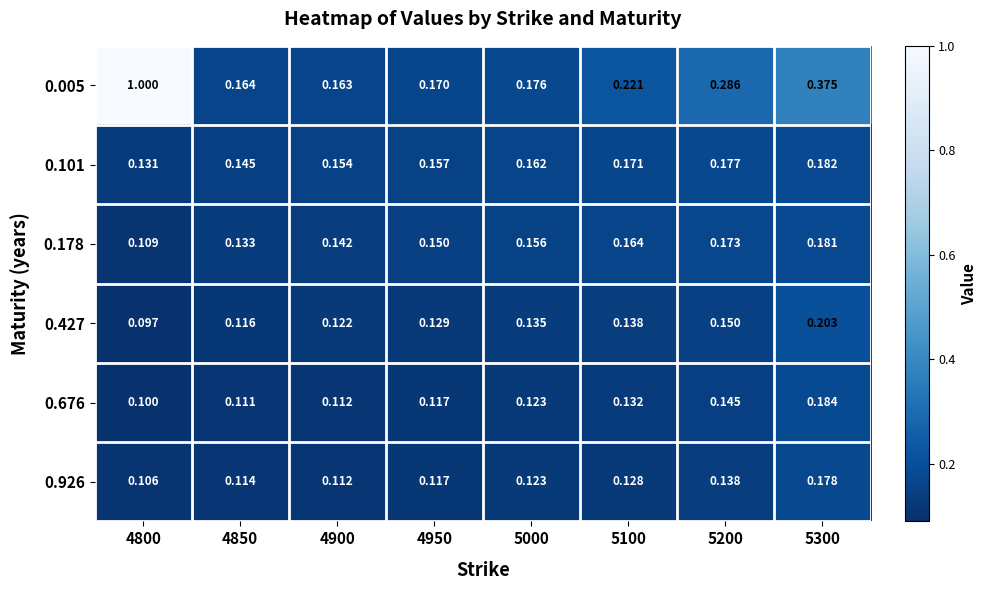

Is the value of 0.676 at 5100 greater than the value of 0.427 at 5100?

No